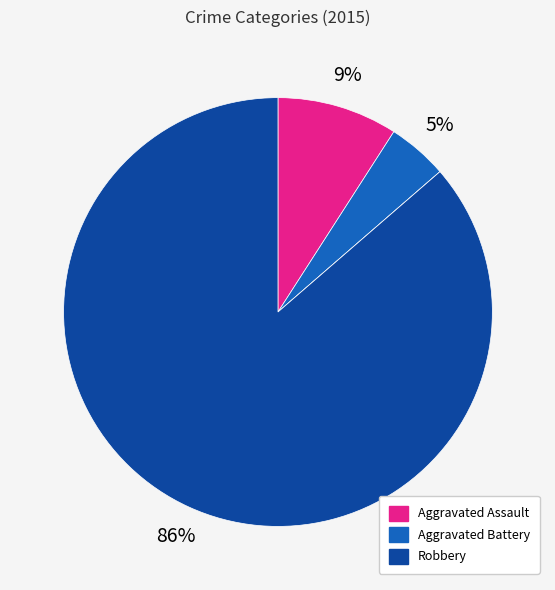

To the nearest percent, what is the difference between the largest and smallest slice percentages?

86%